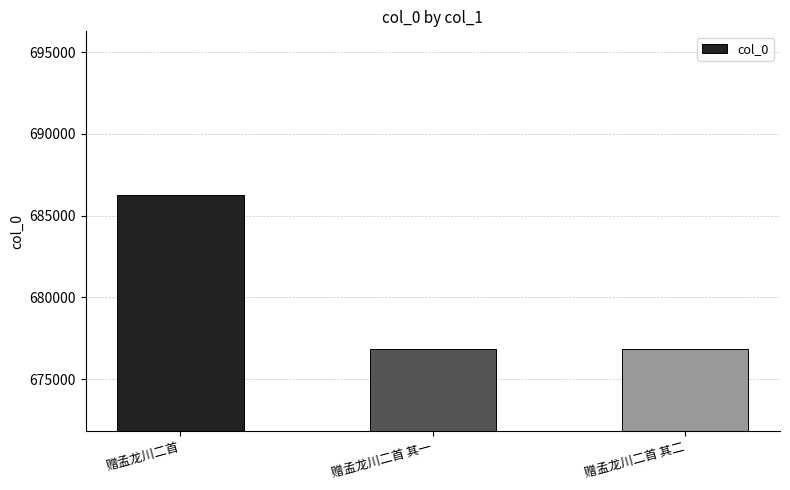

What is the sum of the values at 赠孟龙川二首 其一 and 赠孟龙川二首?

1363088